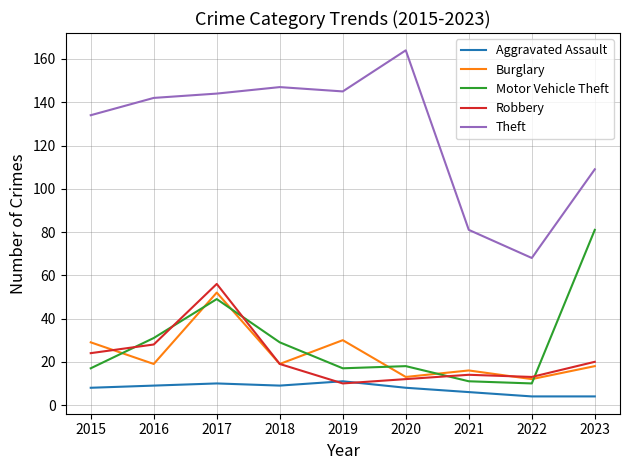

Which series has the widest spread of values?

Theft